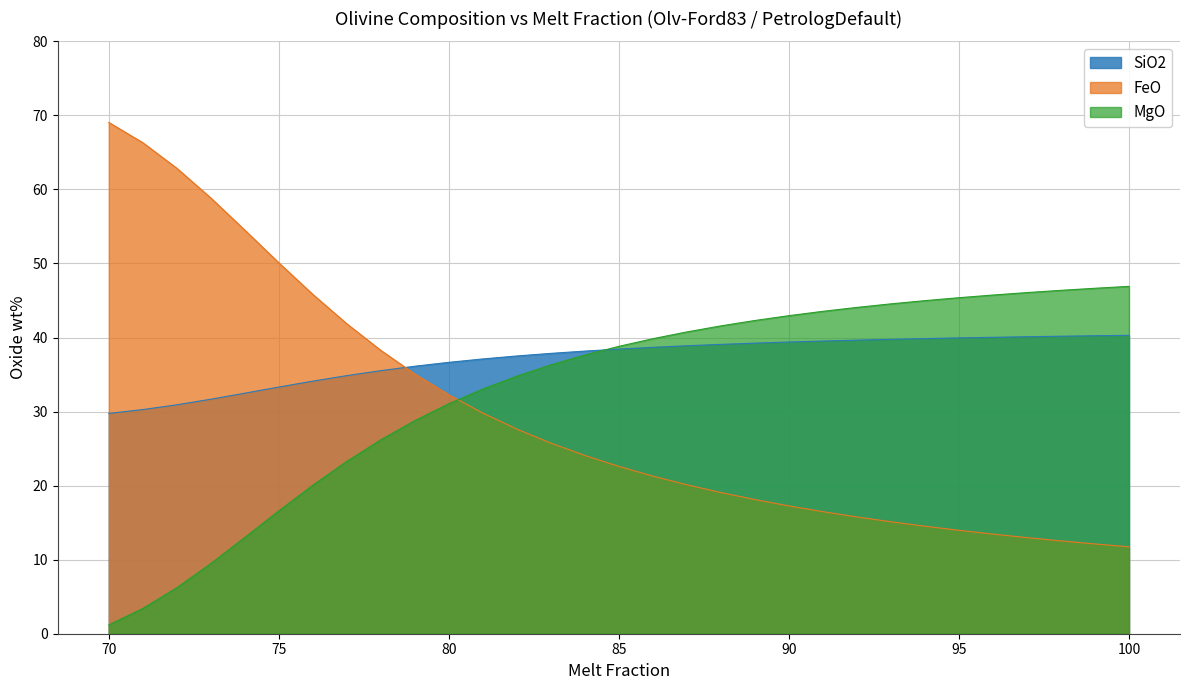

Does the chart display data point markers on the line(s)?

No